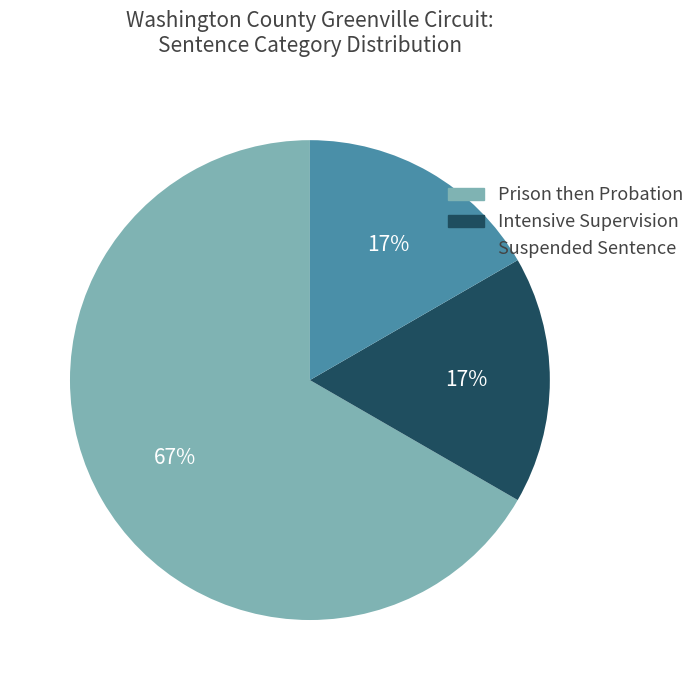

Count the number of slices in the pie.

3